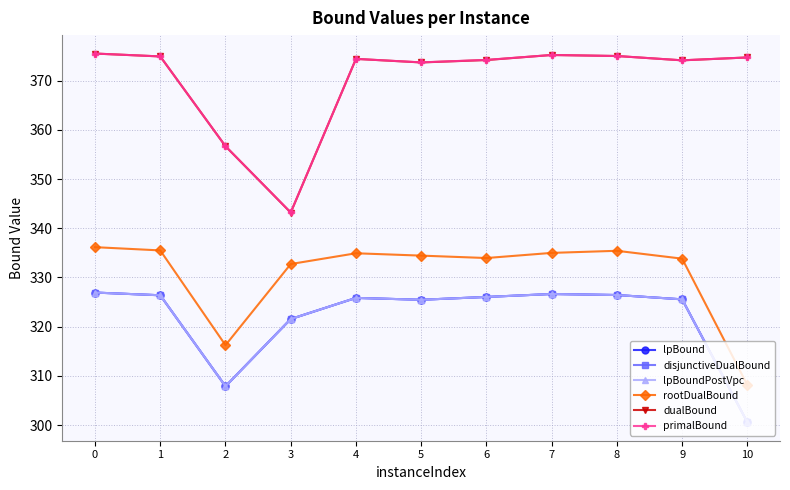

Is the value of lpBound at 4 greater than the value of rootDualBound at 8?

No